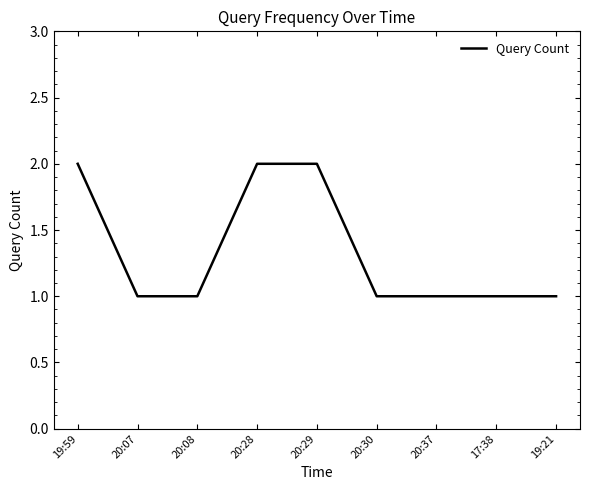

True or false: the data has more than 2 interior local peaks.

False